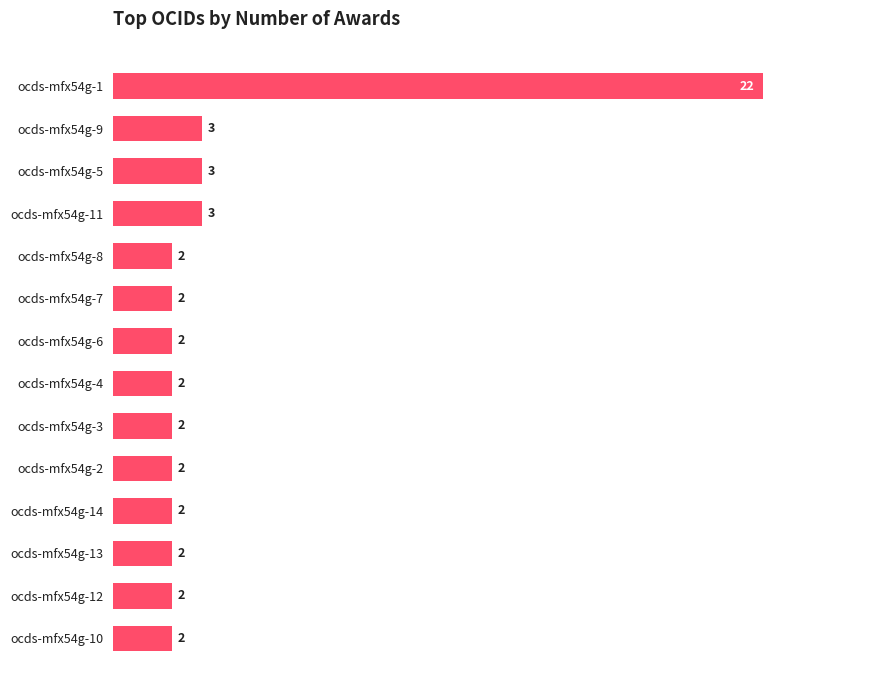

What is the ratio of the value at ocds-mfx54g-9 to the value at ocds-mfx54g-8?

1.5